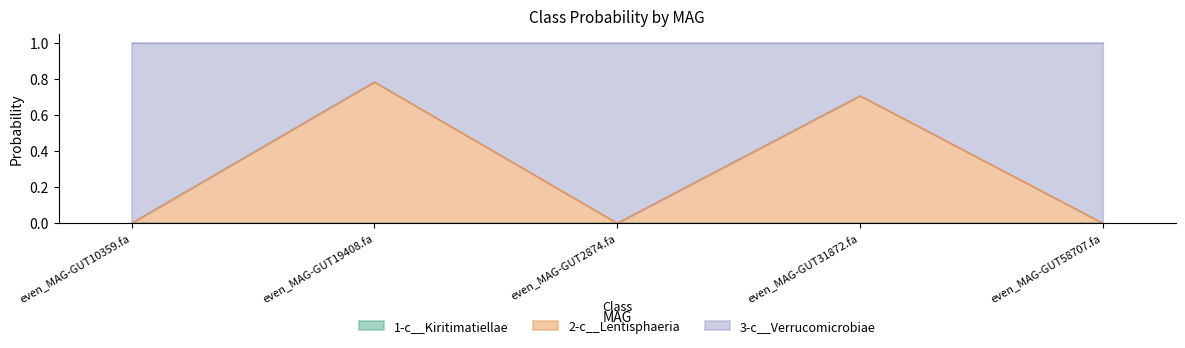

List the series in order of their peak value, lowest first.

1-c__Kiritimatiellae, 2-c__Lentisphaeria, 3-c__Verrucomicrobiae